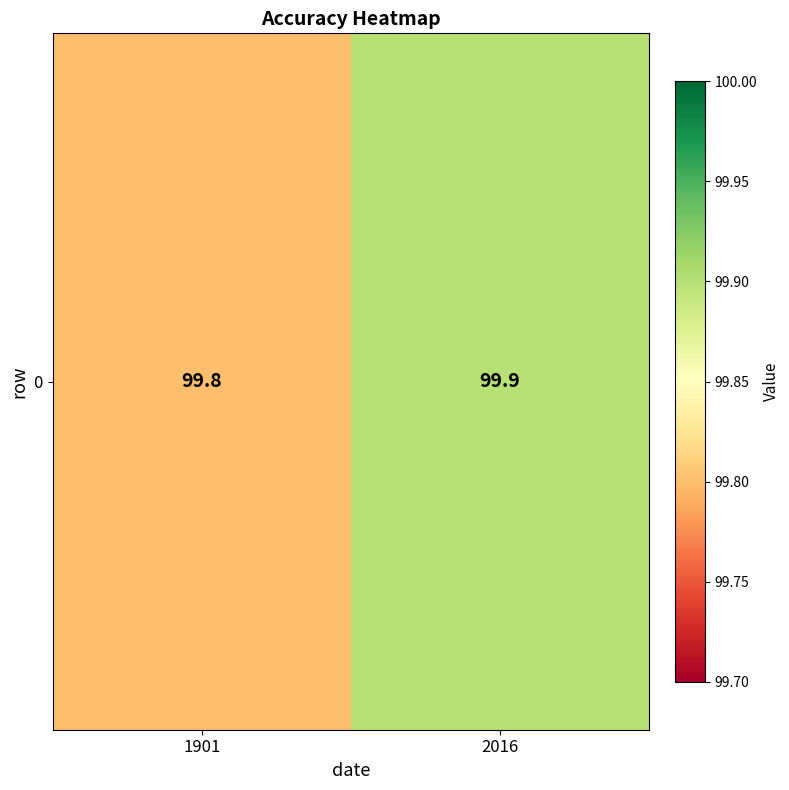

The chart shows a value of 99.9 at 2016. True or false?

True